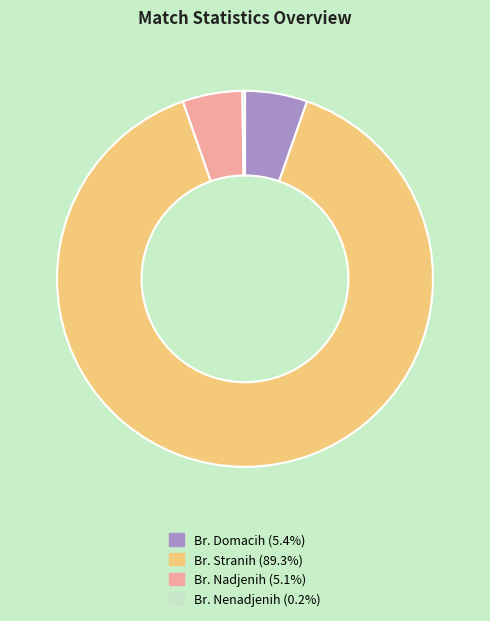

What is the largest slice in the pie chart?

Br. Stranih